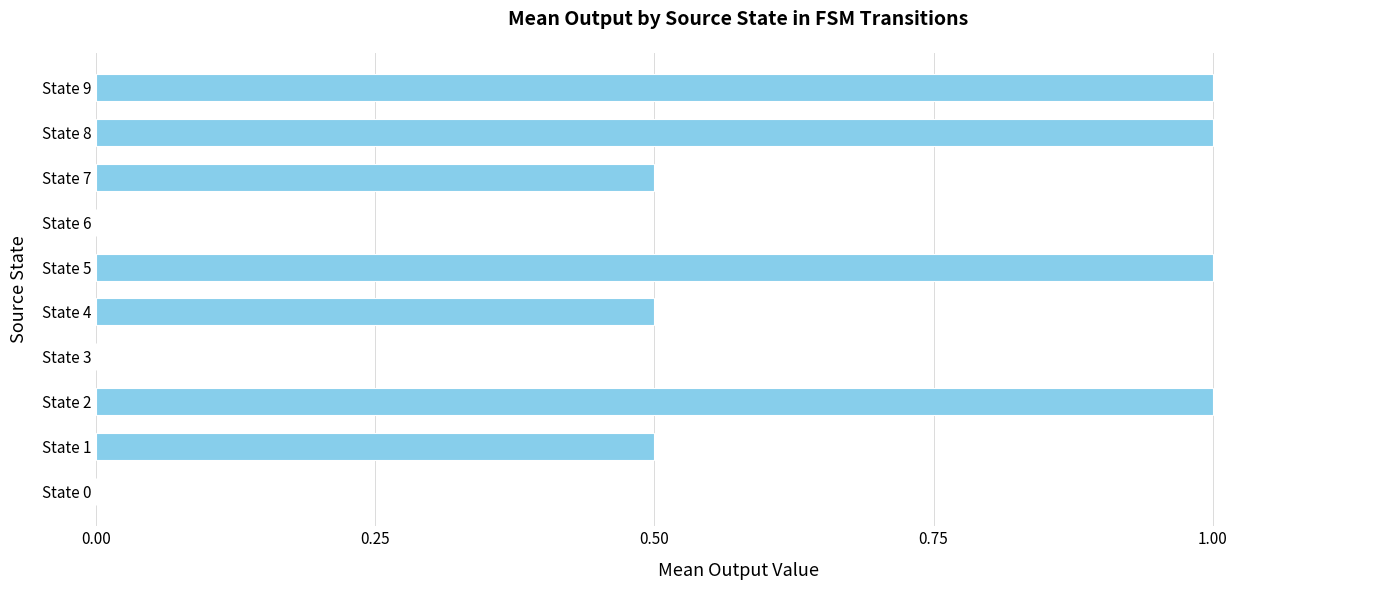

What is the sum of all values?

5.5